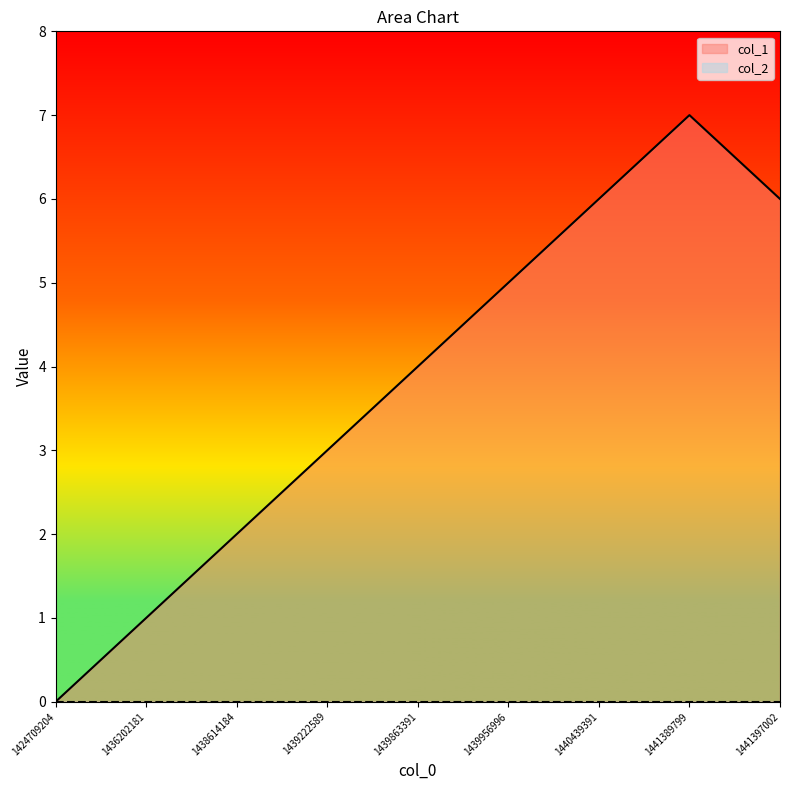

List the labels in order of value, largest first.

1441389799, 1440439391, 1441397002, 1439956996, 1439863391, 1439222589, 1438614184, 1436202181, 1424709204